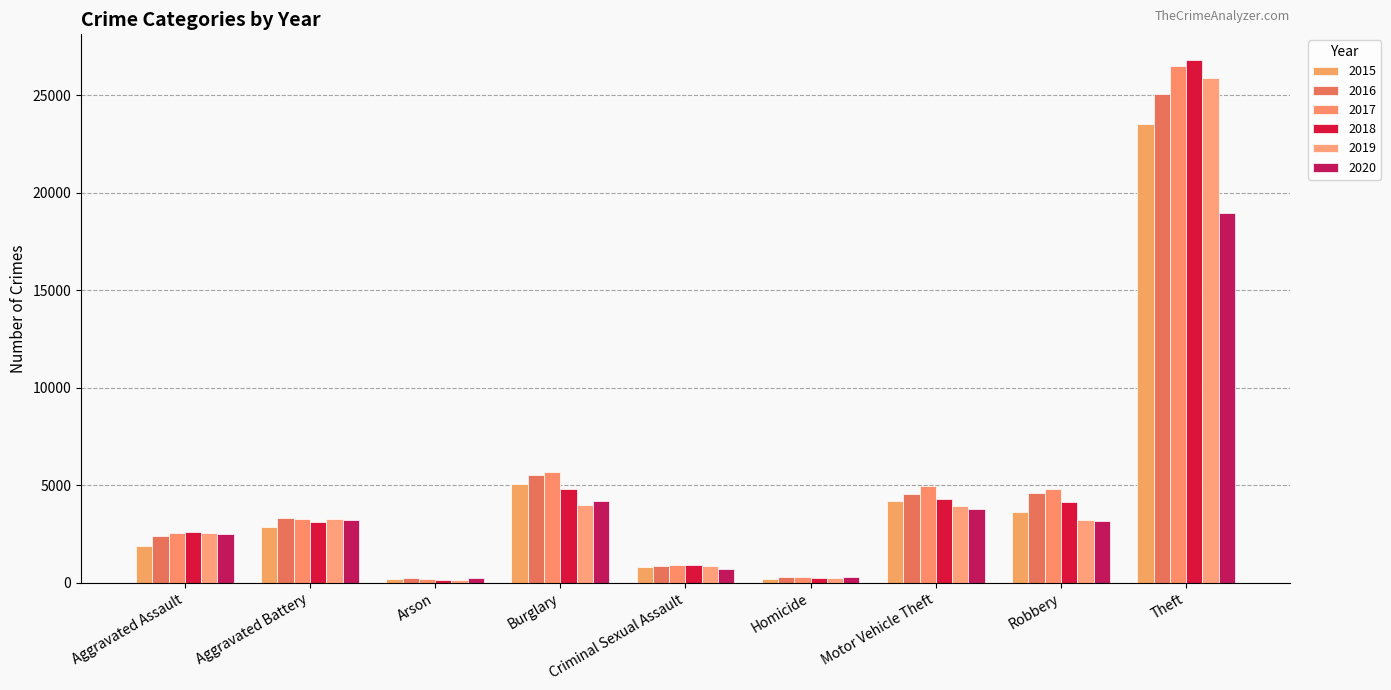

What is the difference between the maximum and minimum values in the 2020 series?

18742